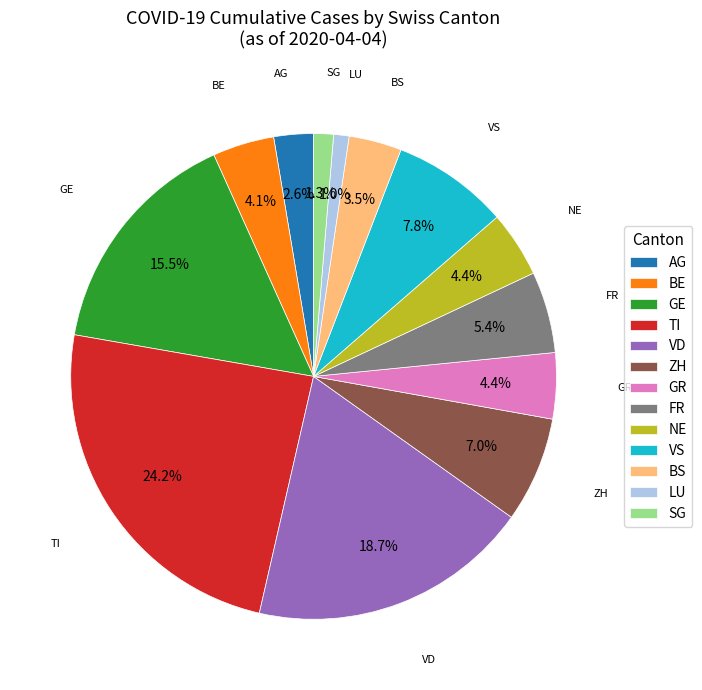

What is the largest slice in the pie chart?

TI